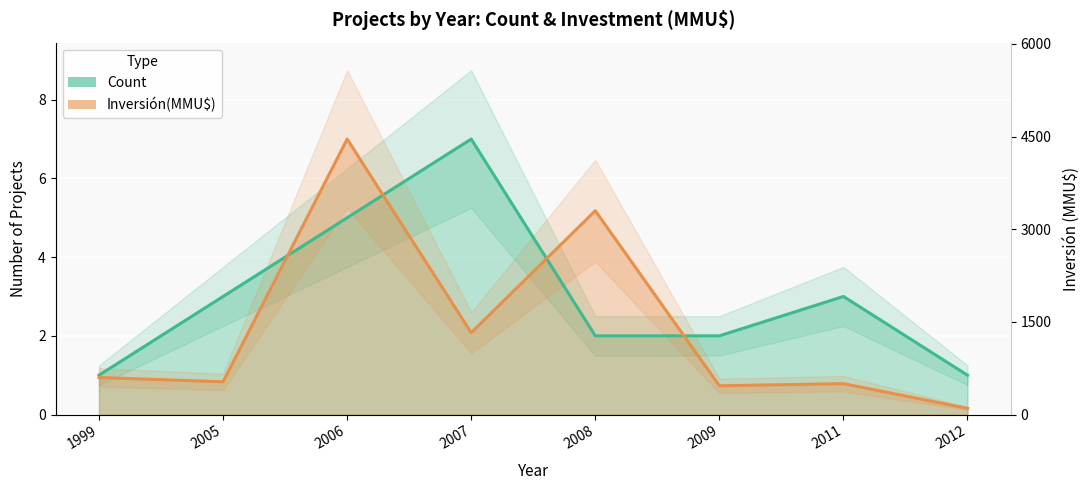

Which series has the widest spread of values?

Inversión(MMU$)